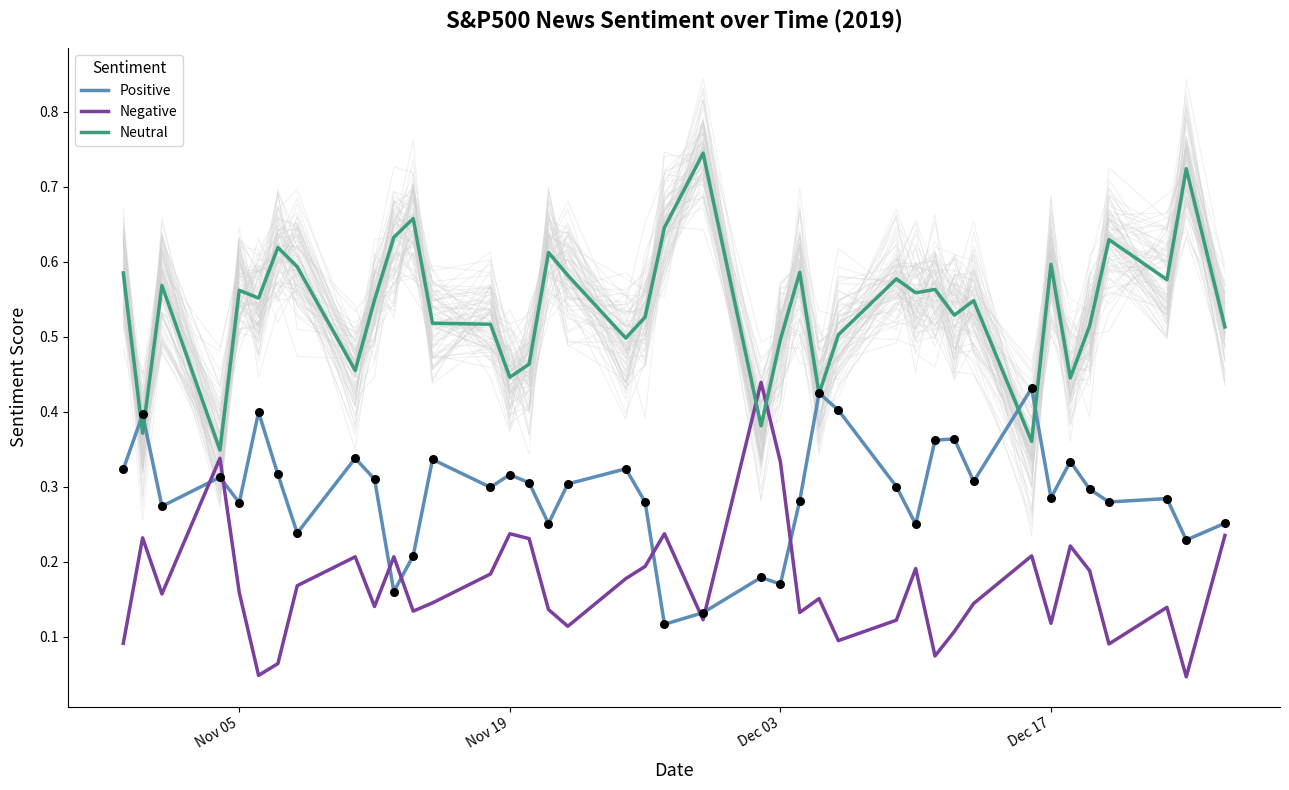

Which series has the widest spread of Y values?

Neutral